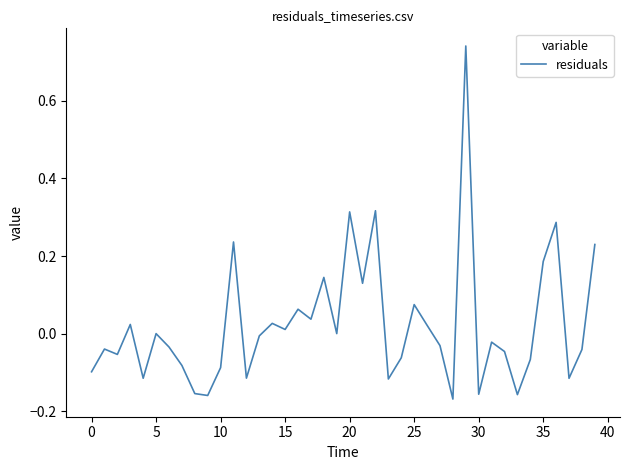

What is the difference between the maximum and minimum values?

0.9